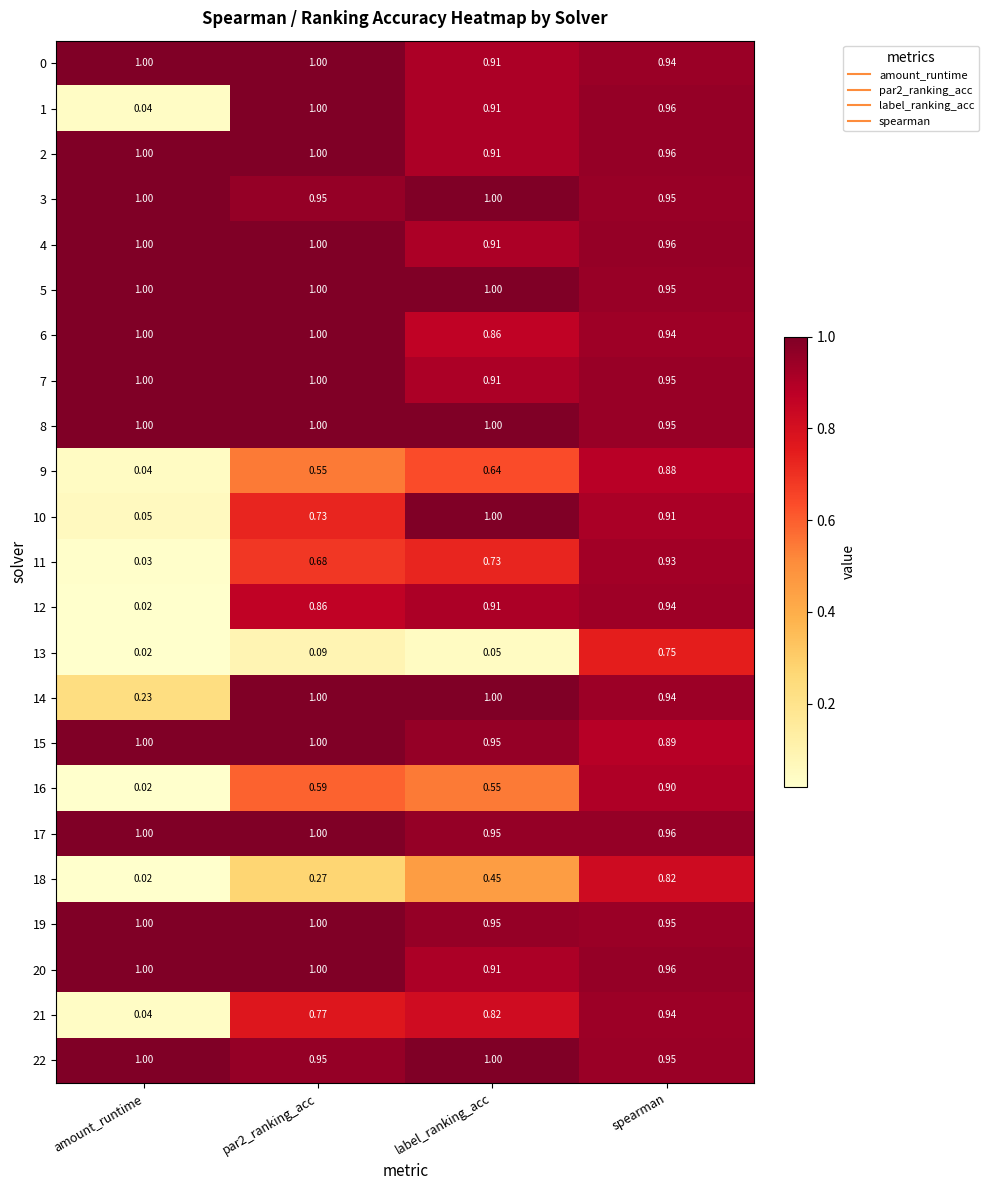

At which category is the sum across all series the highest?

spearman